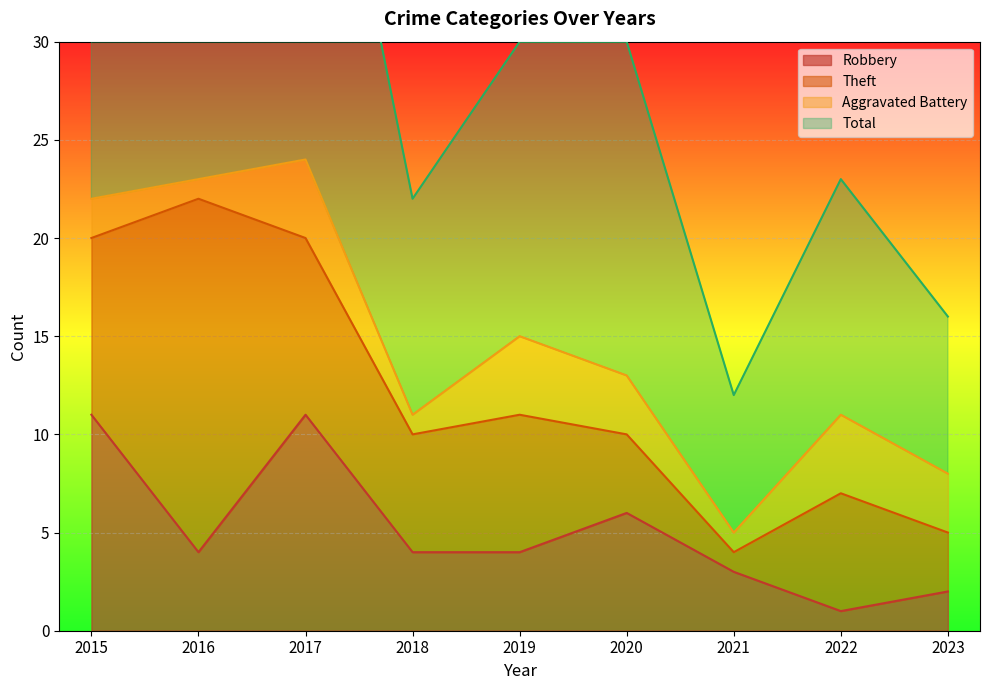

What is the difference between the Robbery values at 2021 and 2023?

1